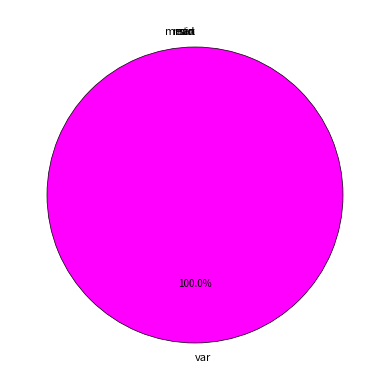

Which category has the biggest portion of the pie?

var